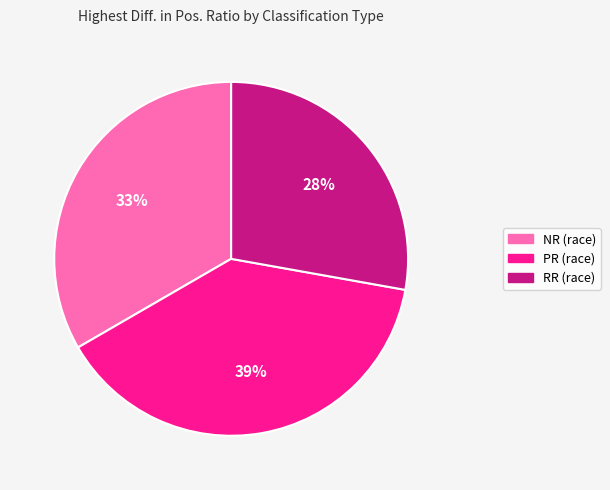

Does PR (race) represent more than half of the total?

No